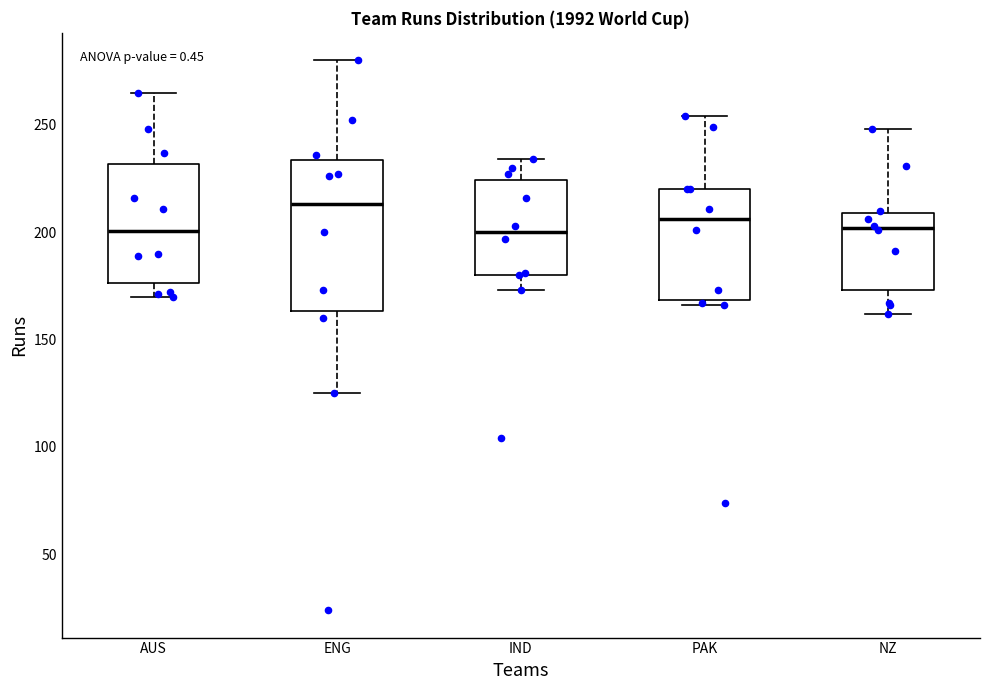

Where does the lower whisker of the box for IND end on the y-axis? The values are not printed on the chart, so give them approximately, as read against the axis.

175